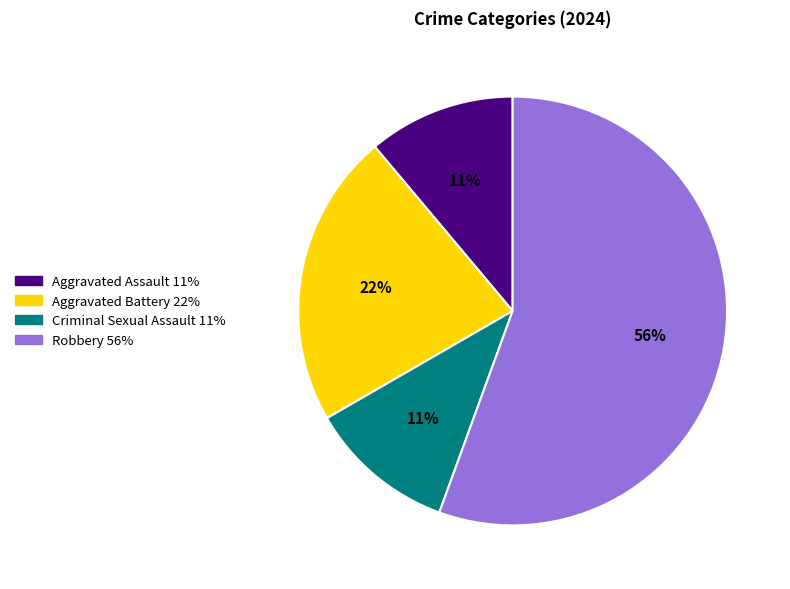

Count the number of slices in the pie.

4